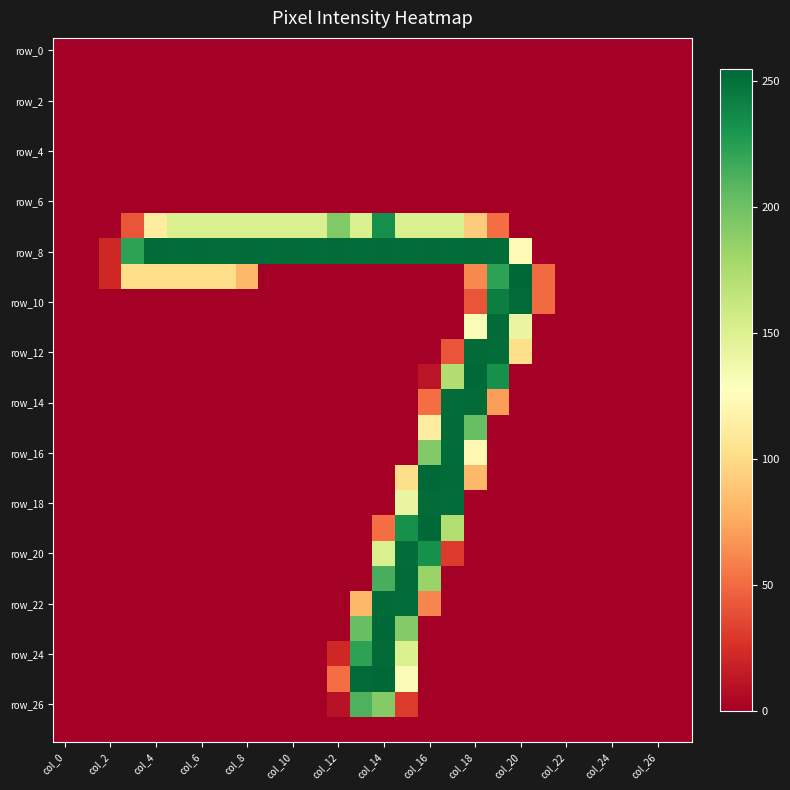

At how many categories does at least one series exceed 247?

17